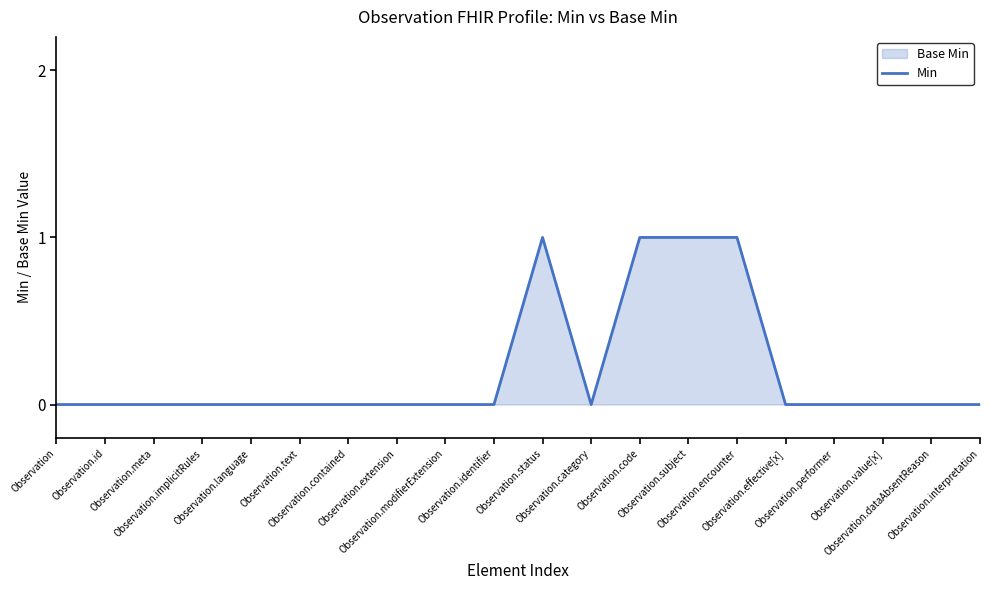

Reading left to right, transcribe all the data shown in this chart.

Observation=0	Observation.id=0	Observation.meta=0	Observation.implicitRules=0	Observation.language=0	Observation.text=0	Observation.contained=0	Observation.extension=0	Observation.modifierExtension=0	Observation.identifier=0	Observation.status=1	Observation.category=0	Observation.code=1	Observation.subject=1	Observation.encounter=1	Observation.effective[x]=0	Observation.performer=0	Observation.value[x]=0	Observation.dataAbsentReason=0	Observation.interpretation=0